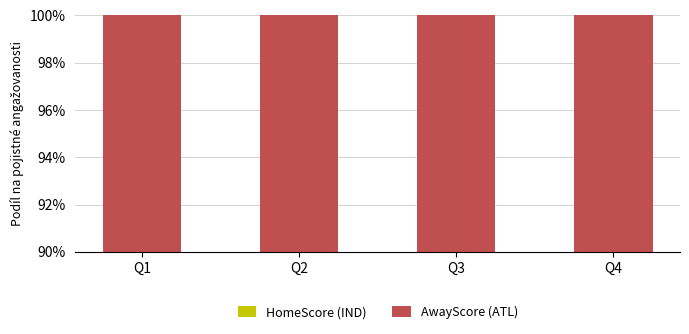

Reading left to right, transcribe all the data shown in this chart.

HomeScore (IND): Q1=57.9	Q2=57.6	Q3=56.0	Q4=55.6
AwayScore (ATL): Q1=42.1	Q2=42.4	Q3=44.0	Q4=44.4